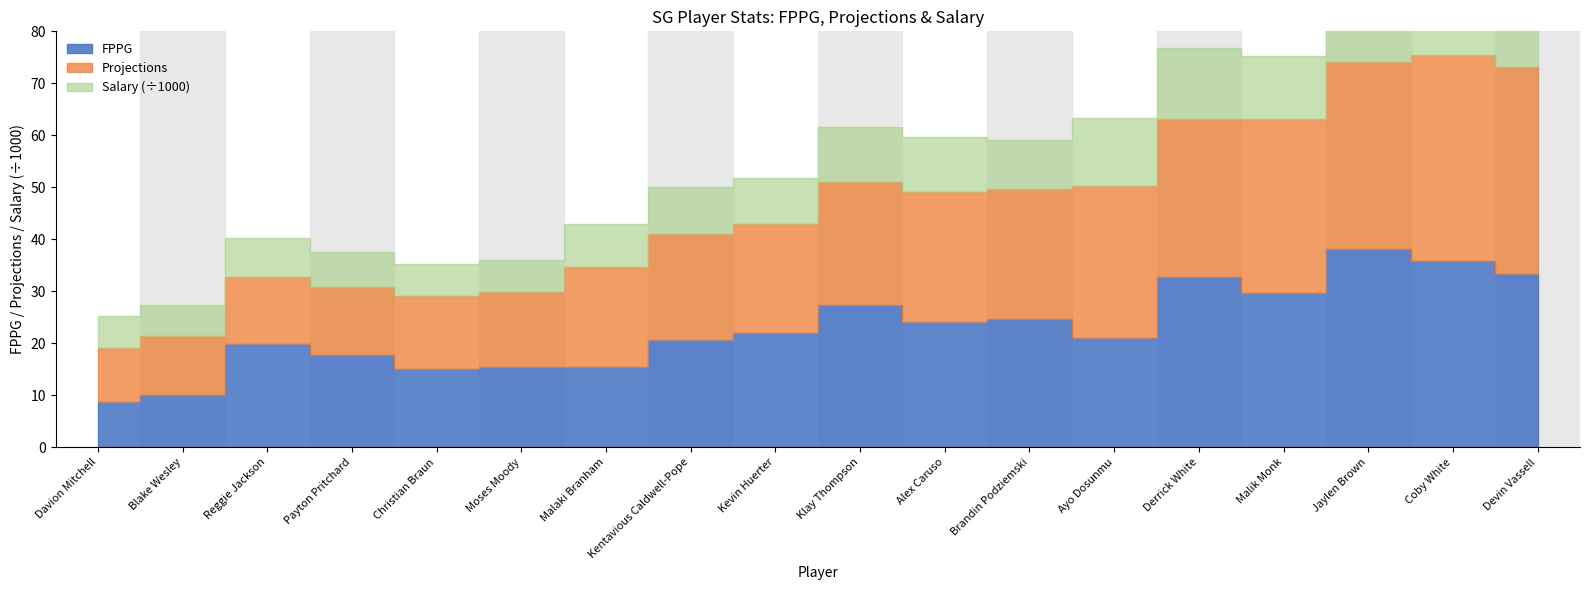

True or false: Projections and Salary cross at least once.

False